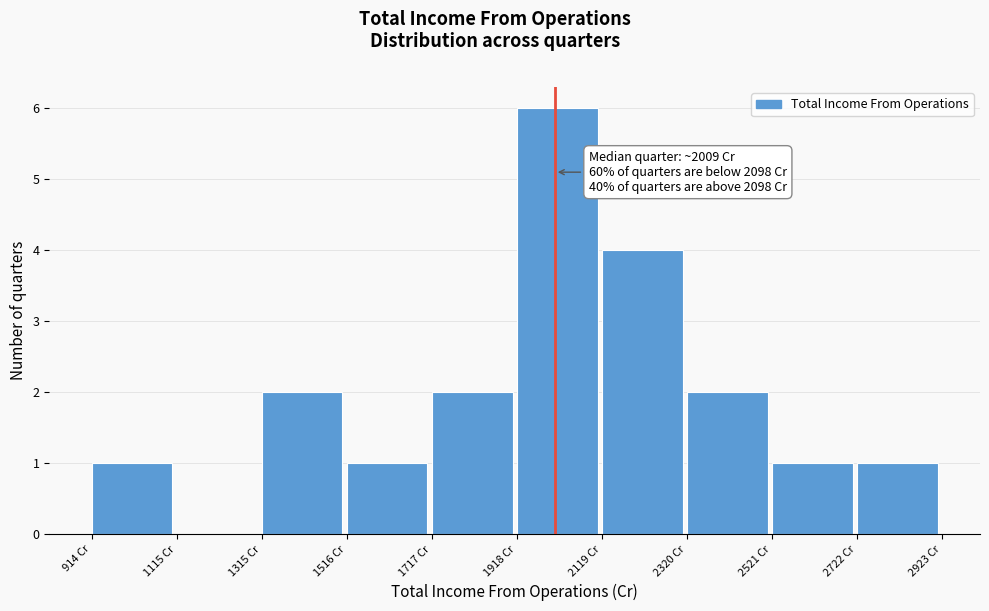

Over which range of the x-axis is the bar tallest?

1900 to 2100